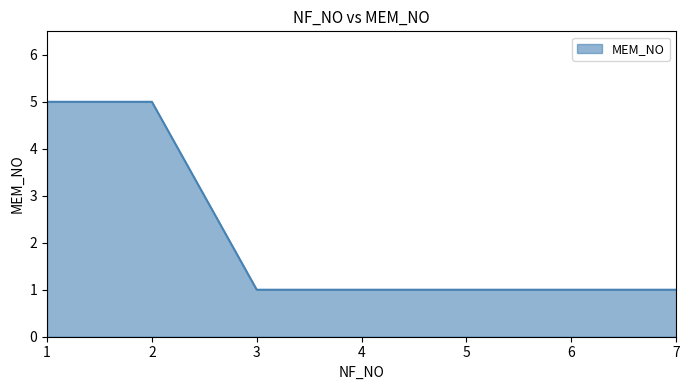

What is the difference between the values at 2 and 6?

4